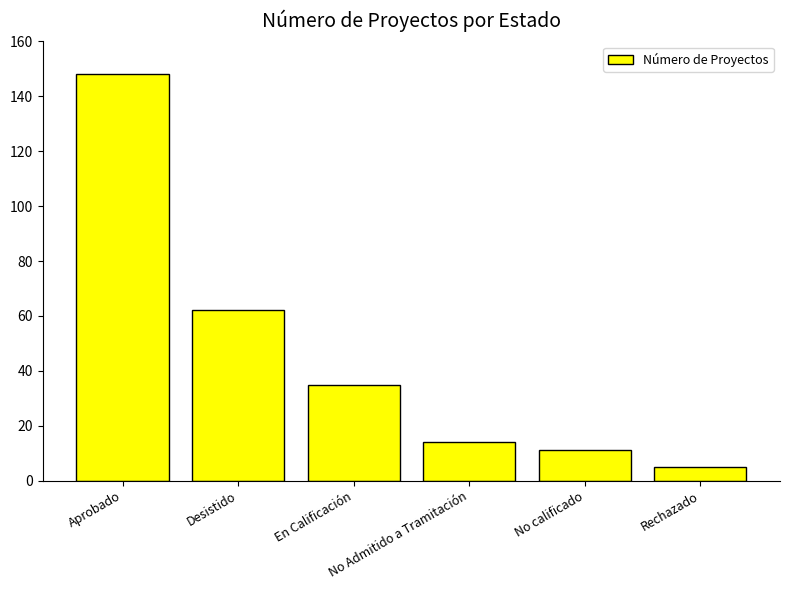

What is the difference between the maximum and second lowest values?

137